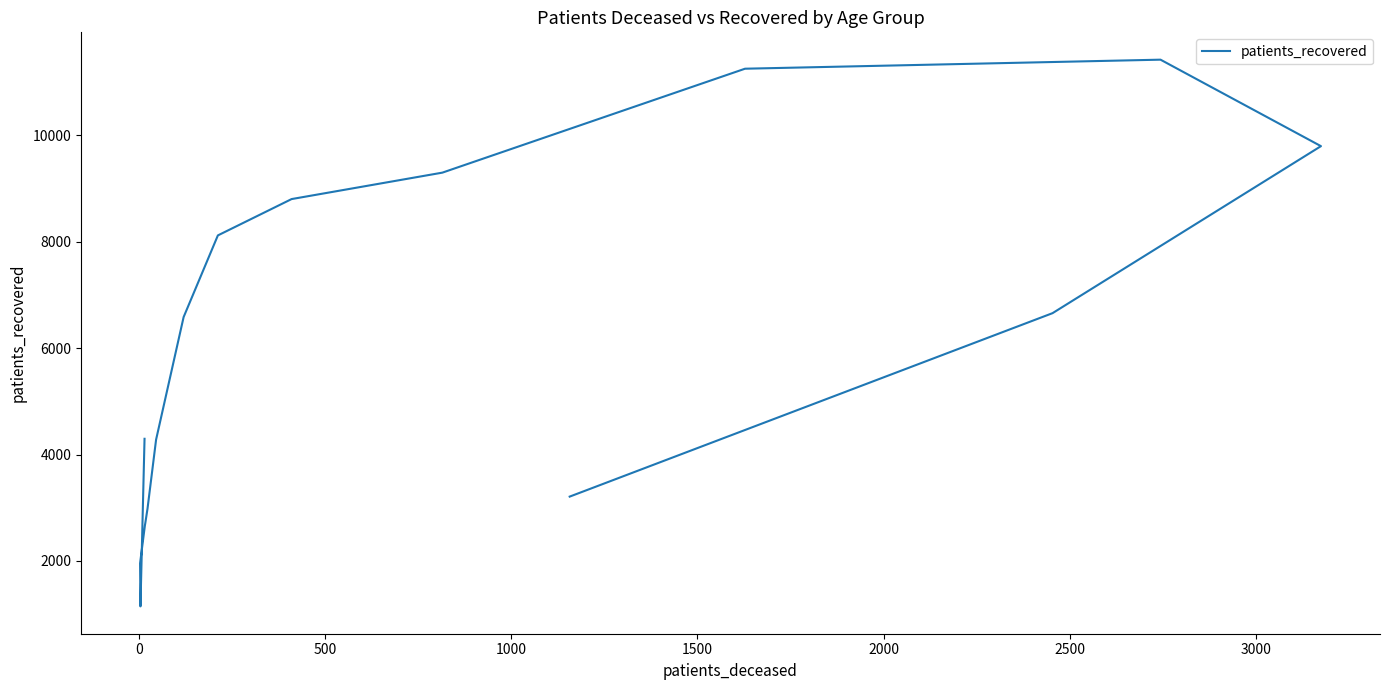

How many values are below 6585?

8